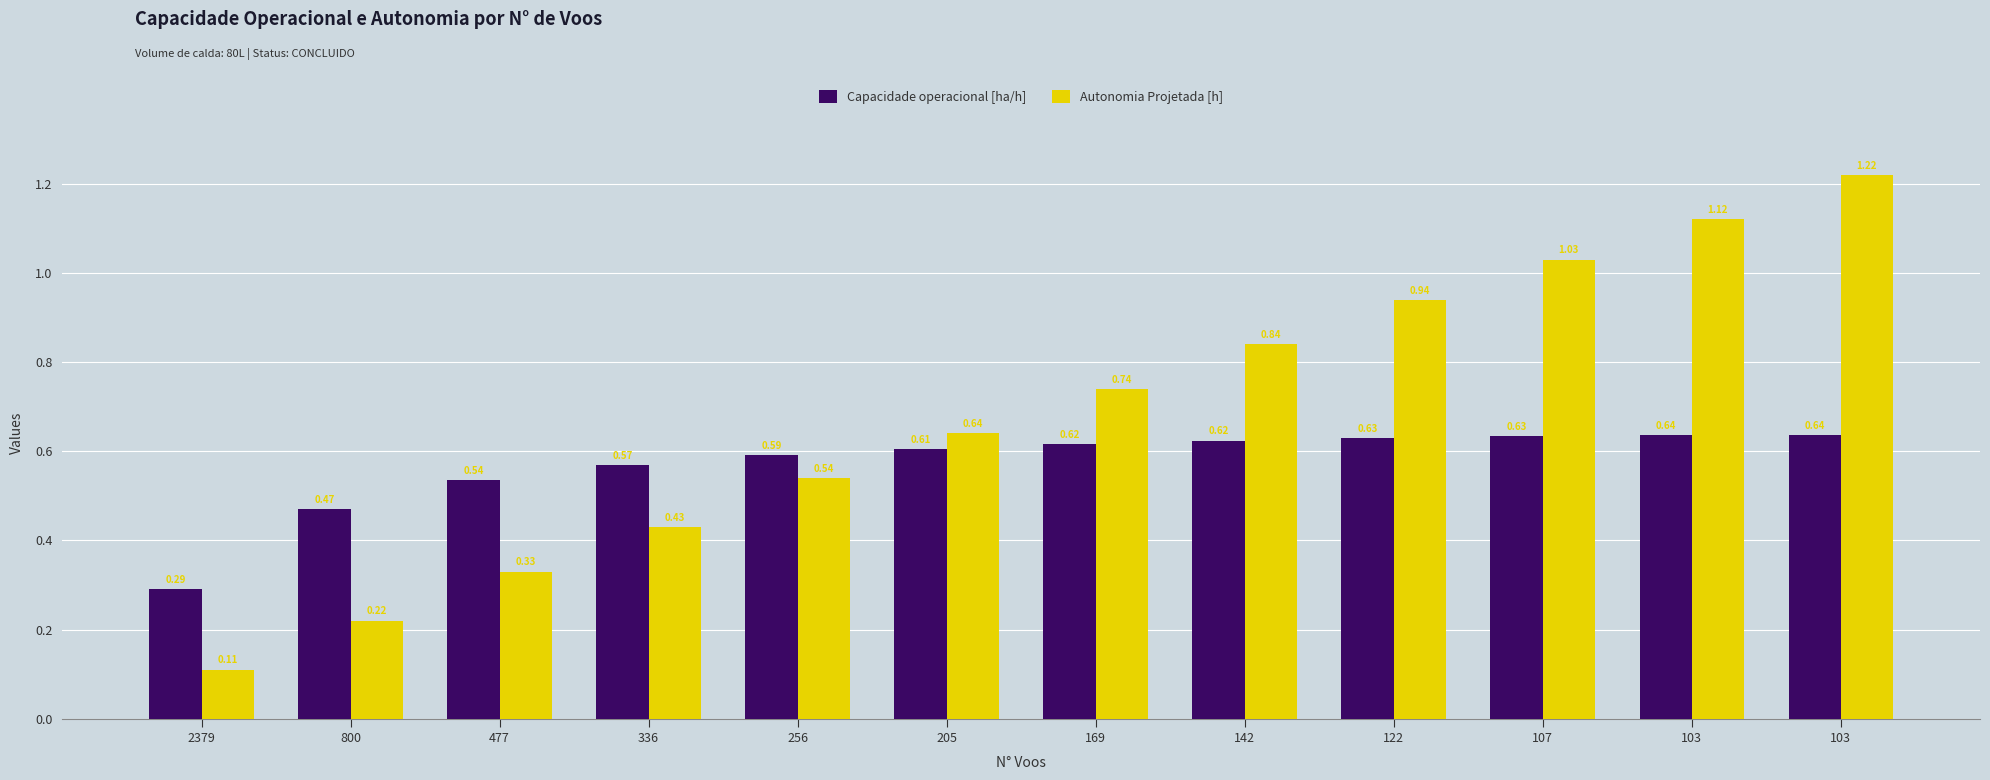

Is the value of Autonomia Projetada [h] at 142 greater than the value of Capacidade operacional [ha/h] at 103?

Yes